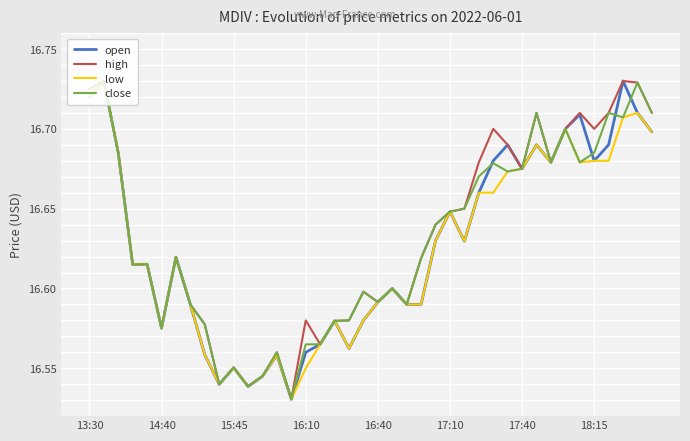

How many lines are shown in the chart?

4